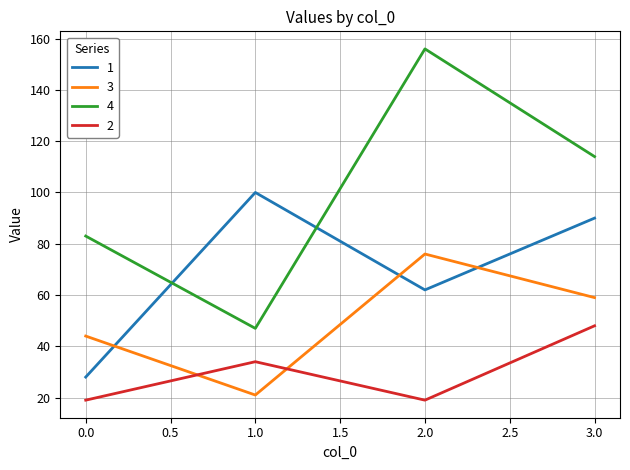

What is the maximum value shown in the chart?

156